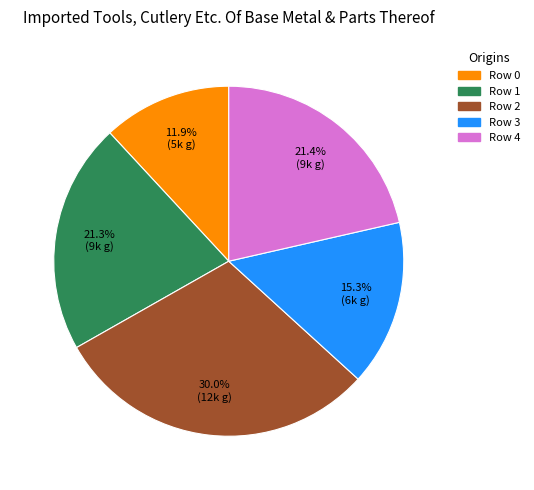

To the nearest percent, what is the combined percentage of Row 4 and Row 1?

43%